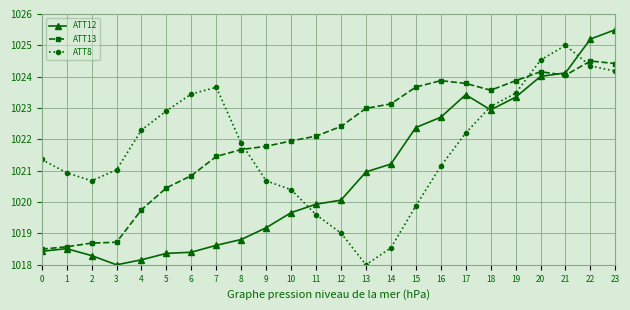

Rank the series by their average value, from highest to lowest.

ATT13, ATT8, ATT12